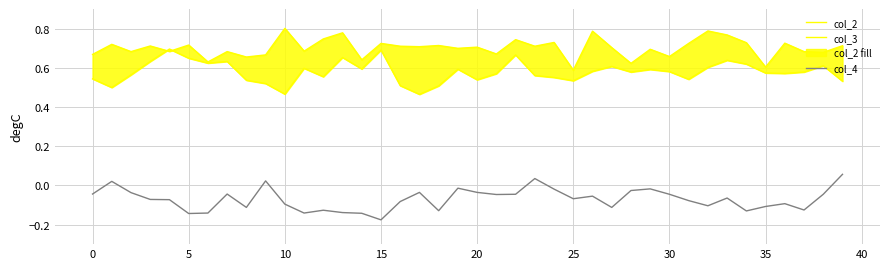

Reading right to left, transcribe all the data shown in this chart.

col_2: 0.7	0.7	0.7	0.7	0.6	0.7	0.8	0.8	0.7	0.7	0.7	0.6	0.7	0.8	0.6	0.7	0.7	0.7	0.7	0.7	0.7	0.7	0.7	0.7	0.7	0.6	0.8	0.7	0.7	0.8	0.7	0.7	0.7	0.6	0.7	0.7	0.7	0.7	0.7	0.7
col_3: 0.5	0.6	0.6	0.6	0.6	0.6	0.6	0.6	0.5	0.6	0.6	0.6	0.6	0.6	0.5	0.6	0.6	0.7	0.6	0.5	0.6	0.5	0.5	0.5	0.7	0.6	0.7	0.6	0.6	0.5	0.5	0.5	0.6	0.6	0.6	0.7	0.6	0.6	0.5	0.5
col_4: 0.1	-0.0	-0.1	-0.1	-0.1	-0.1	-0.1	-0.1	-0.1	-0.0	-0.0	-0.0	-0.1	-0.1	-0.1	-0.0	0.0	-0.0	-0.0	-0.0	-0.0	-0.1	-0.0	-0.1	-0.2	-0.1	-0.1	-0.1	-0.1	-0.1	0.0	-0.1	-0.0	-0.1	-0.1	-0.1	-0.1	-0.0	0.0	-0.0